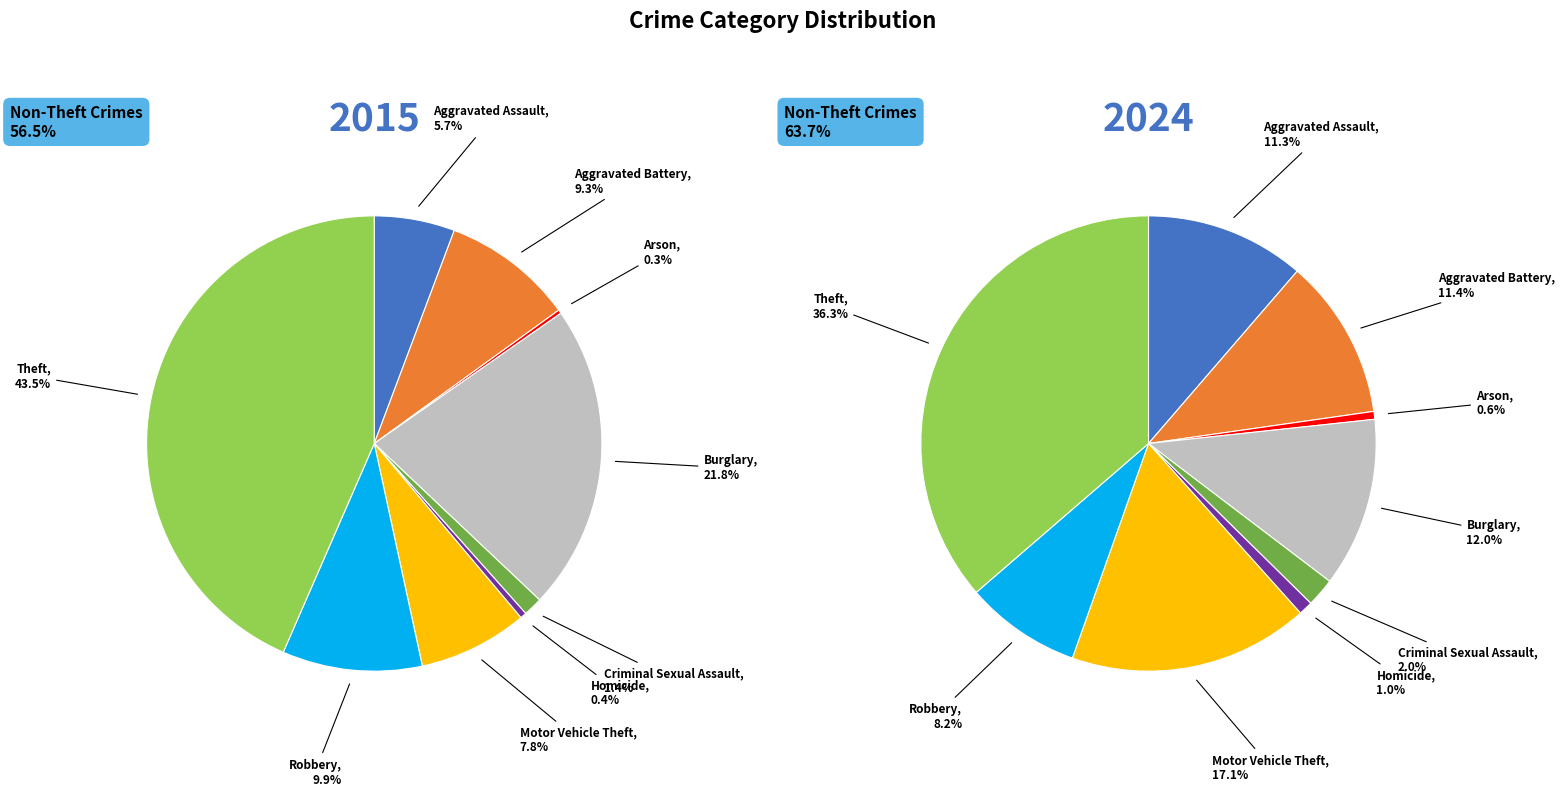

Which series has the widest spread of values?

values_2015